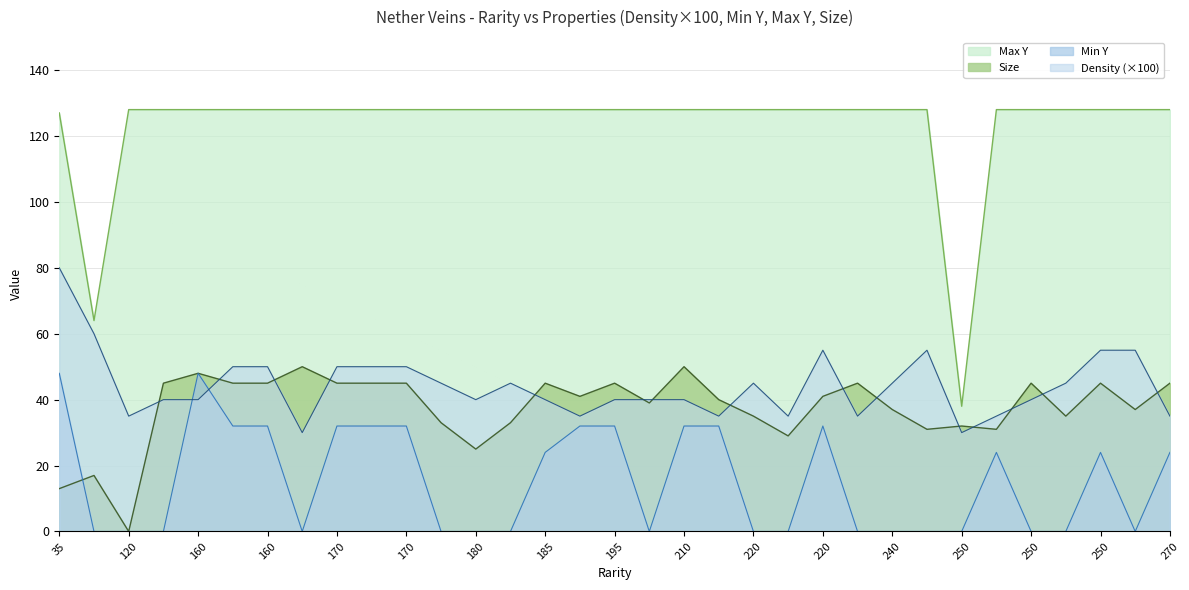

At 170, list the series in order from largest to smallest.

Max Y, Density, Size, Min Y